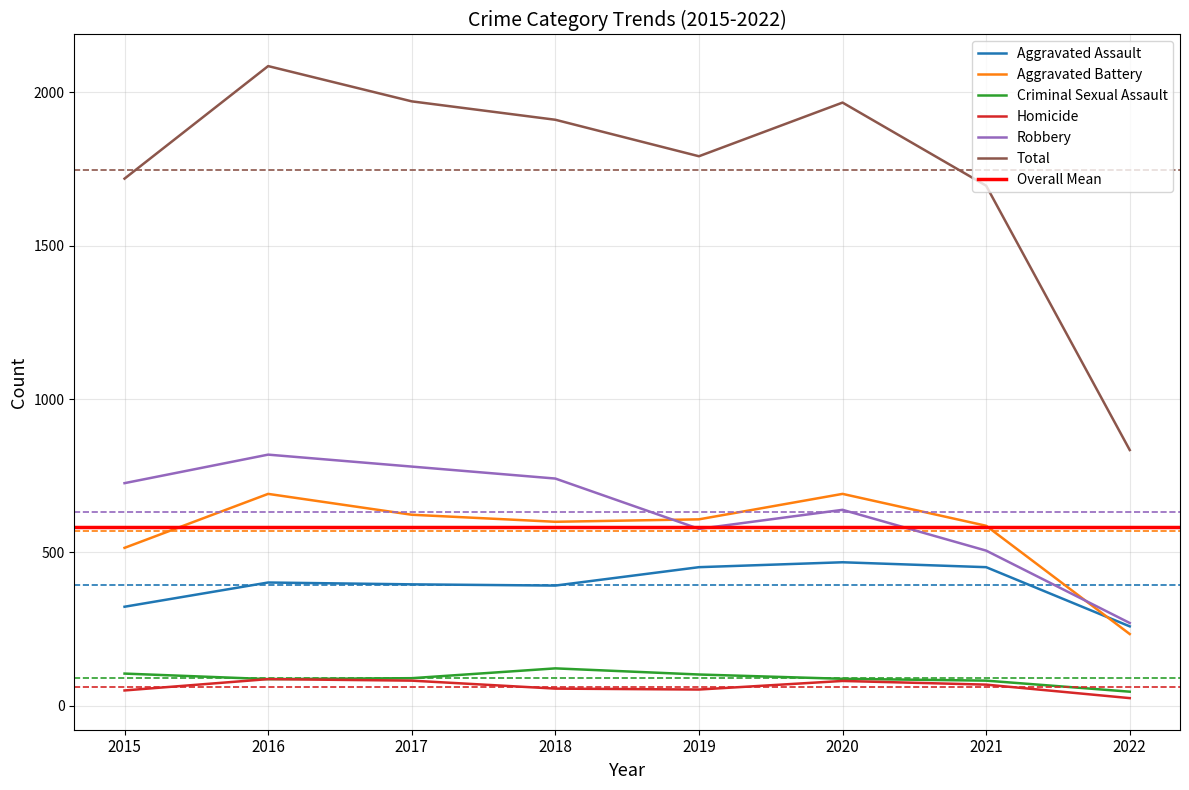

How many lines are shown in the chart?

6